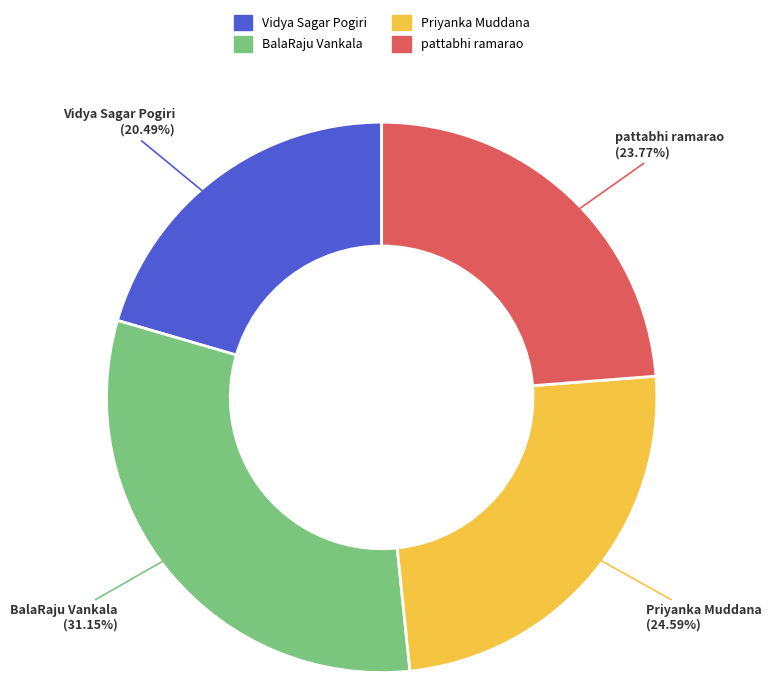

Combined, do BalaRaju Vankala and Vidya Sagar Pogiri account for over 50%?

Yes